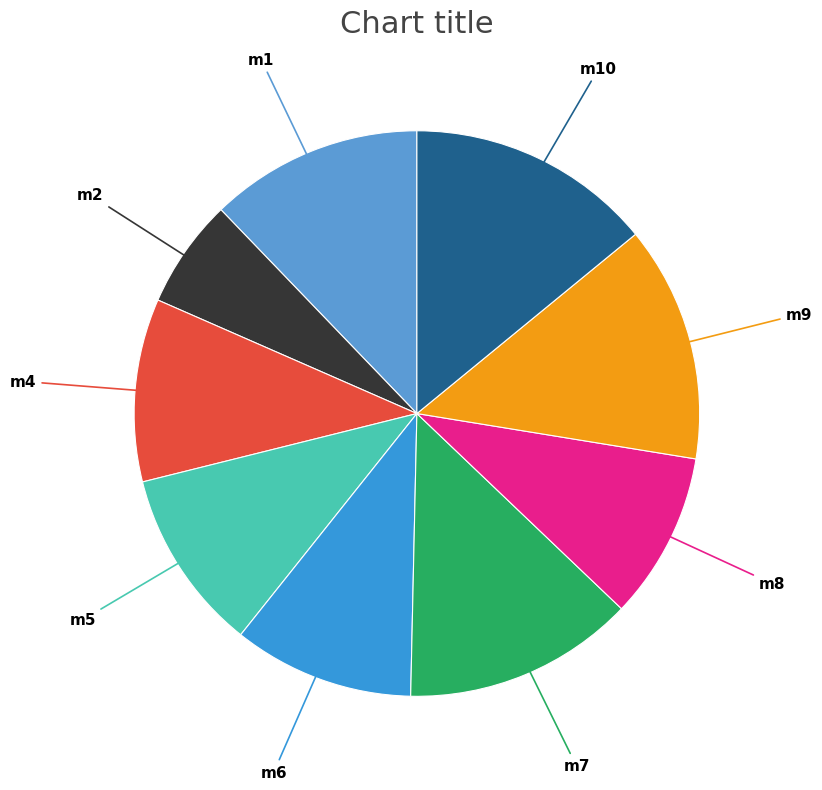

Combined, do m10 and m7 account for over 50%?

No